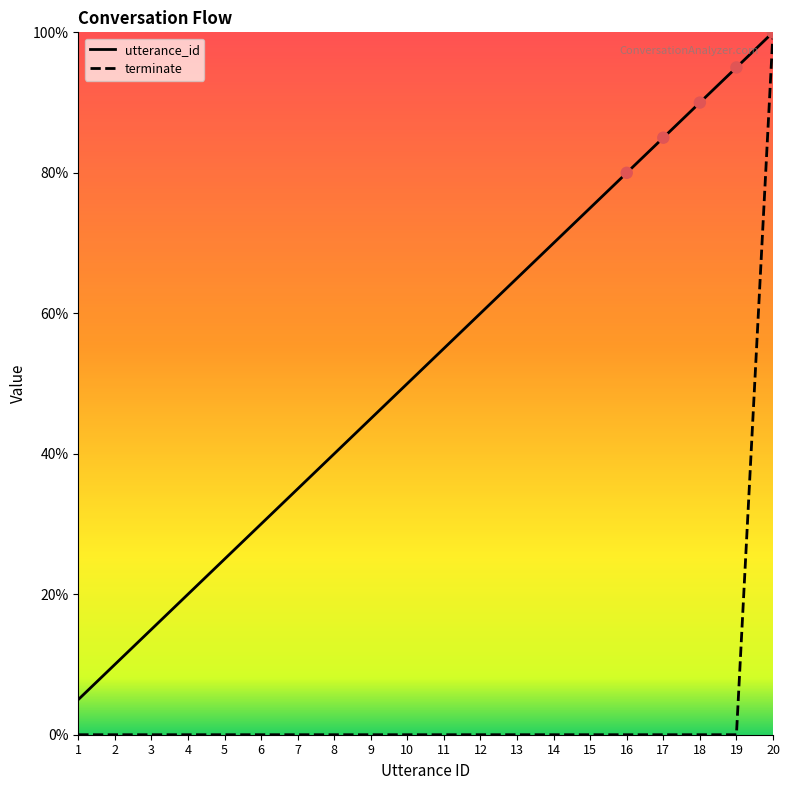

Which series contains the highest Y value?

utterance_id